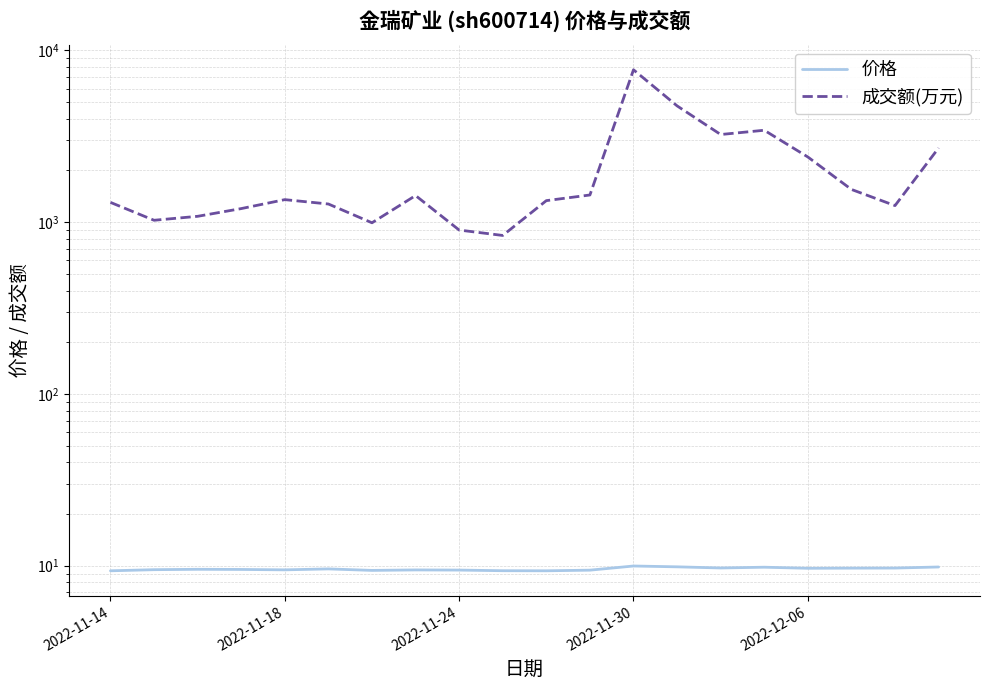

The value of 价格 at 17 is 5.6. True or false?

False